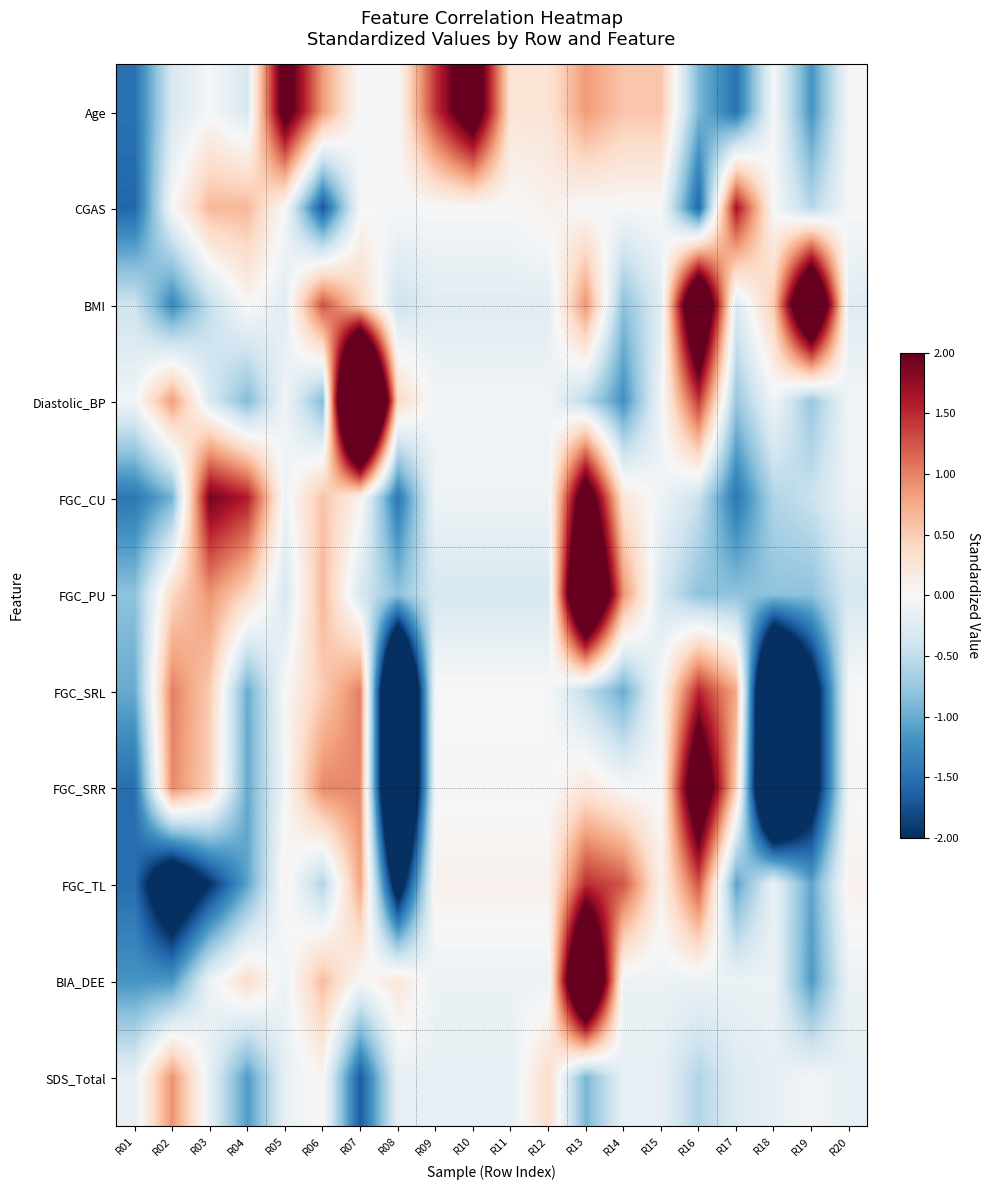

Between R17 and R14, which is larger?

R14